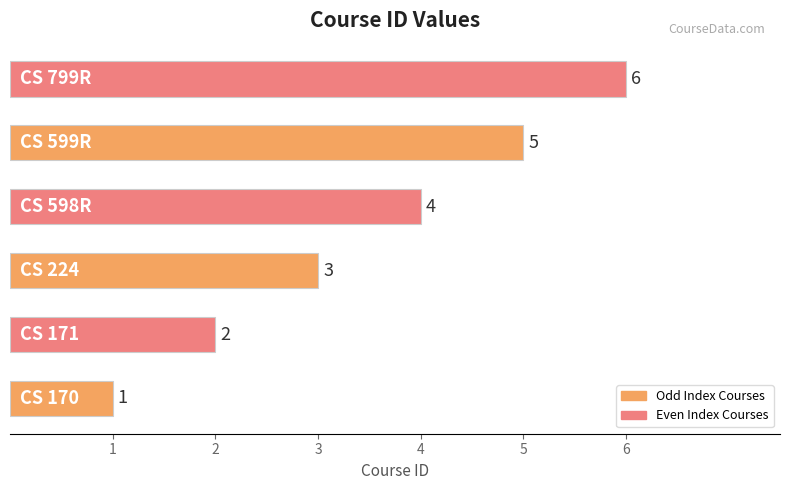

What is the average value?

4